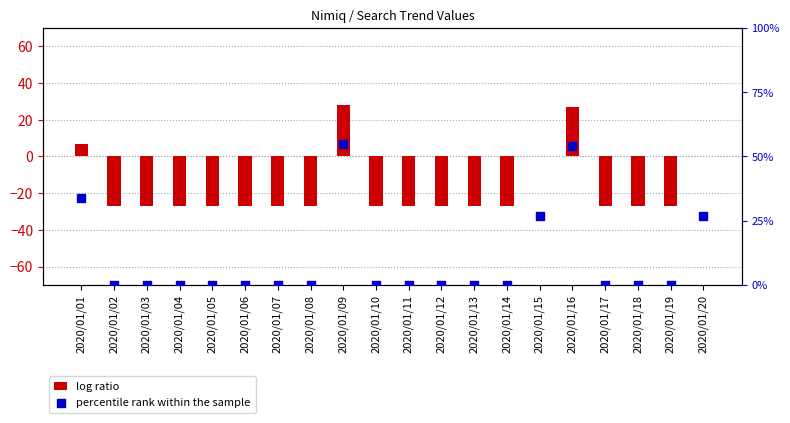

What are all the series names shown in the legend?

log ratio, percentile rank within the sample